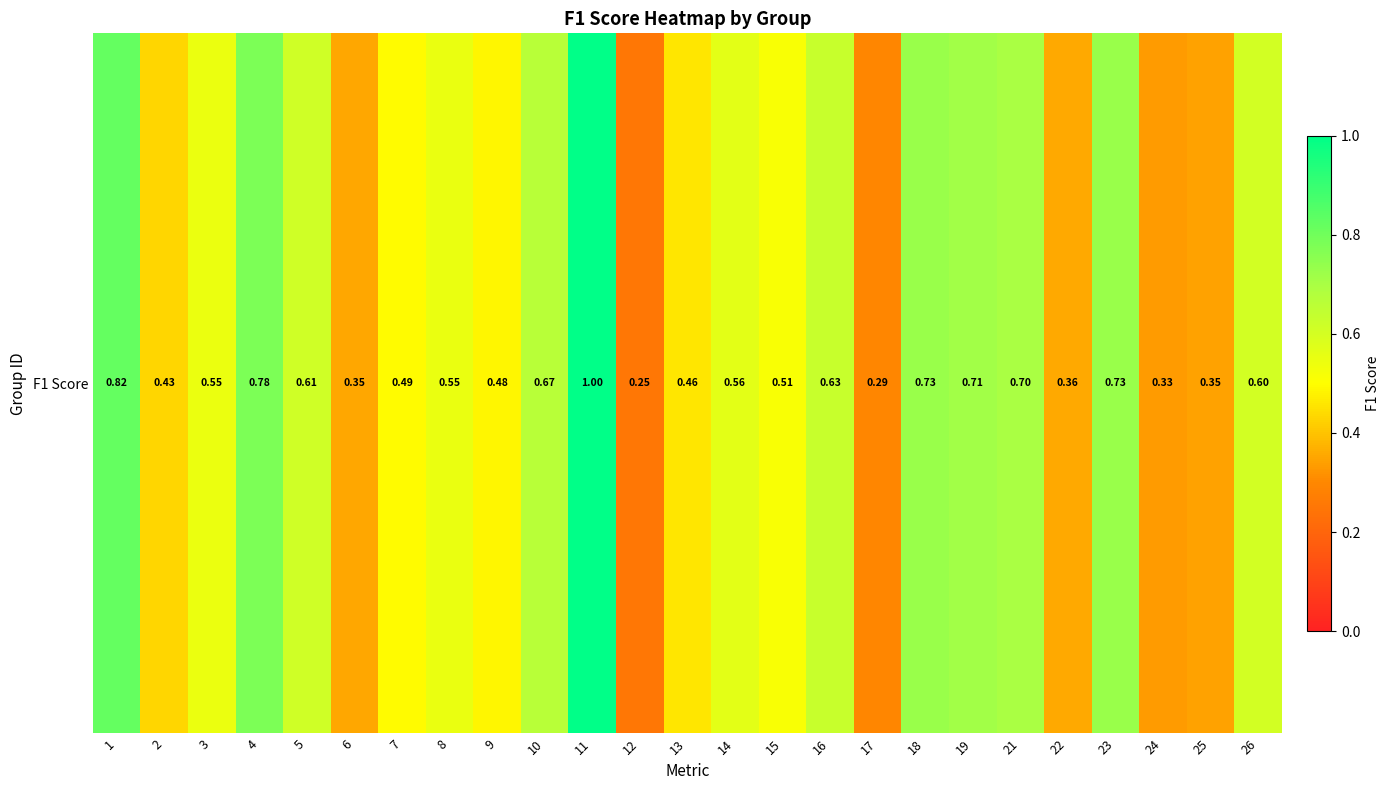

What is the sum of all values?

13.9